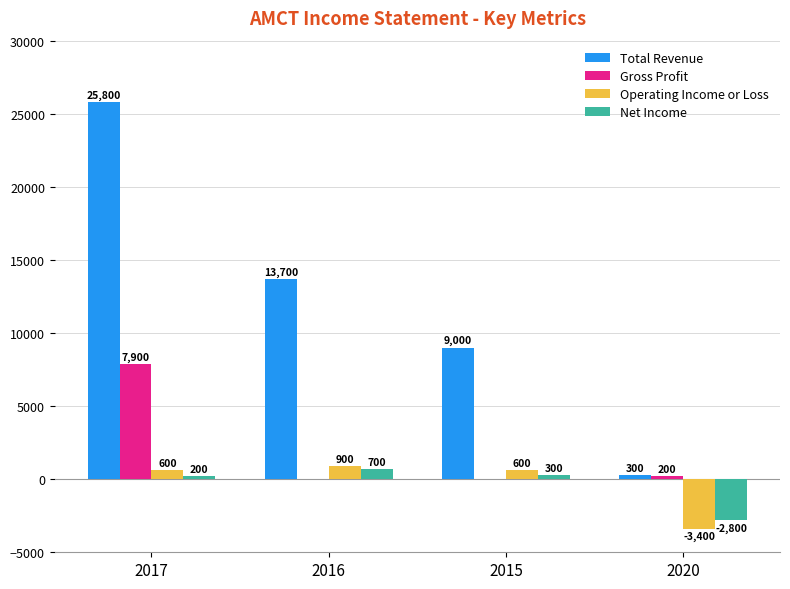

Reading left to right, transcribe all the data shown in this chart.

Total Revenue: 25800	13700	9000	300
Gross Profit: 7900	0	0	200
Operating Income or Loss: 600	900	600	-3400
Net Income: 200	700	300	-2800